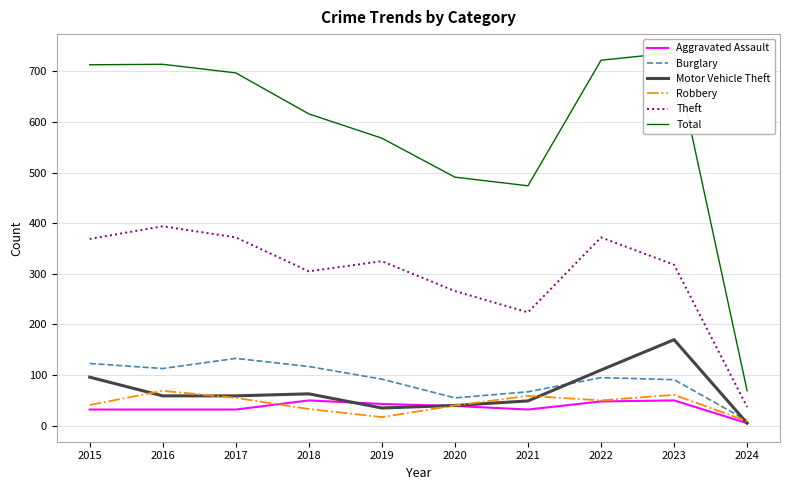

True or false: Total and Aggravated Assault intersect in this chart.

False